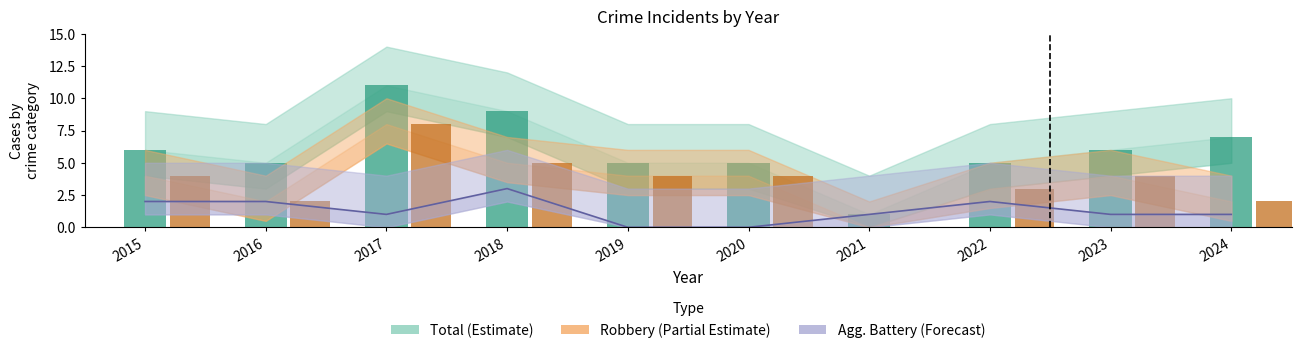

How many data points does each series have?

10